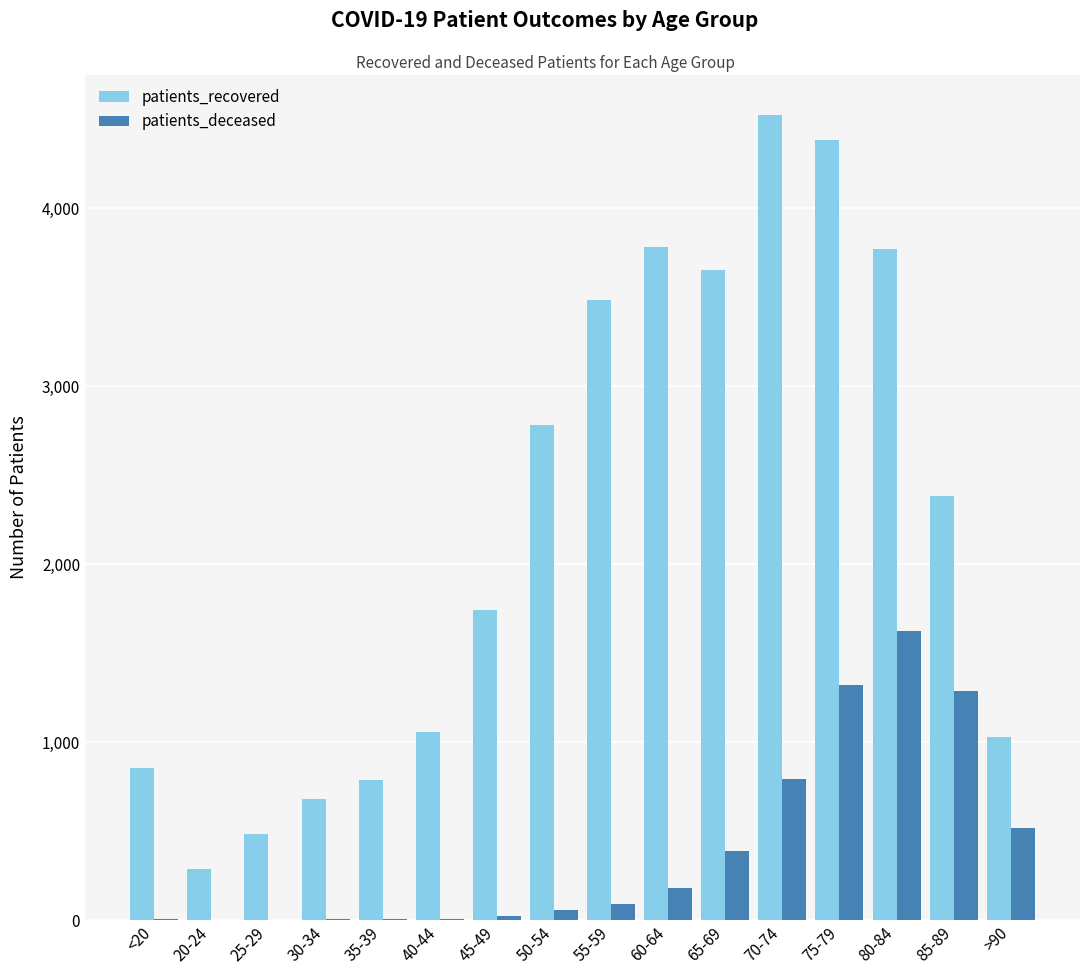

Which category has the highest value across all series?

70-74